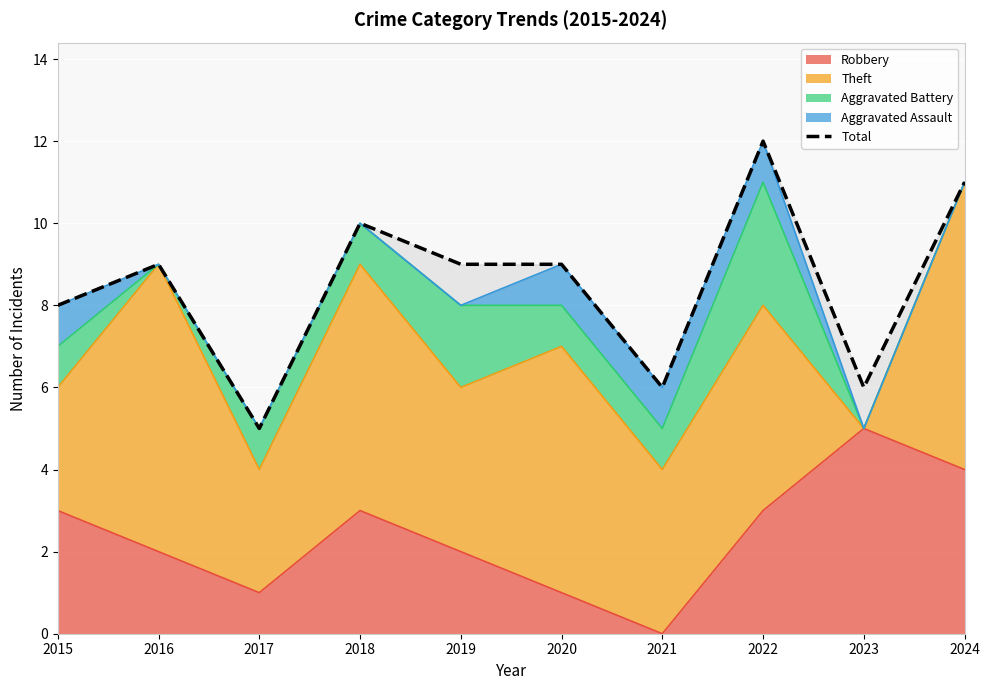

At which category does the chart reach its minimum across all series?

2017